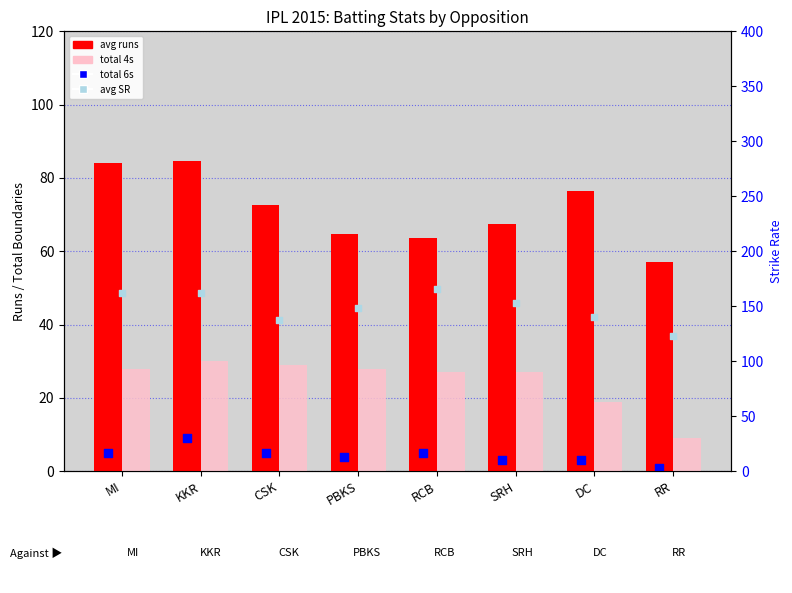

Which series has the largest Y range (max minus min)?

avg SR